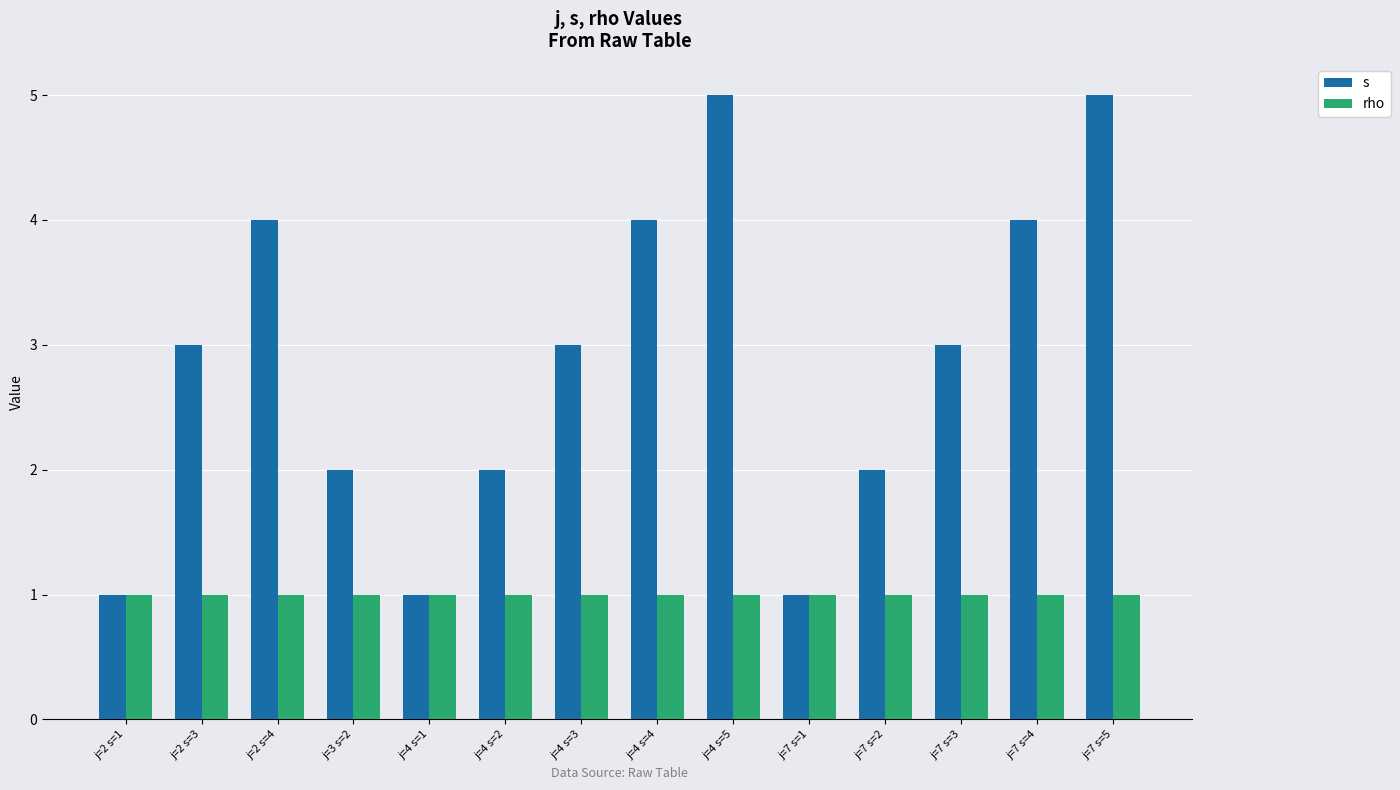

Is the value of rho at j=4 s=1 greater than the value of s at j=7 s=4?

No